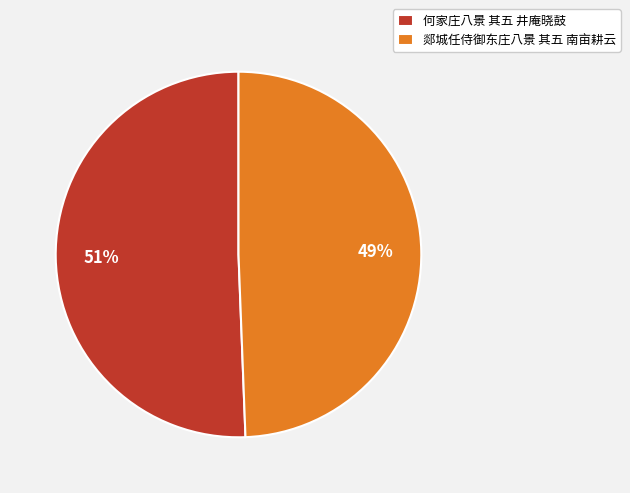

Is 何家庄八景 其五 井庵晓鼓 the majority of the pie?

Yes